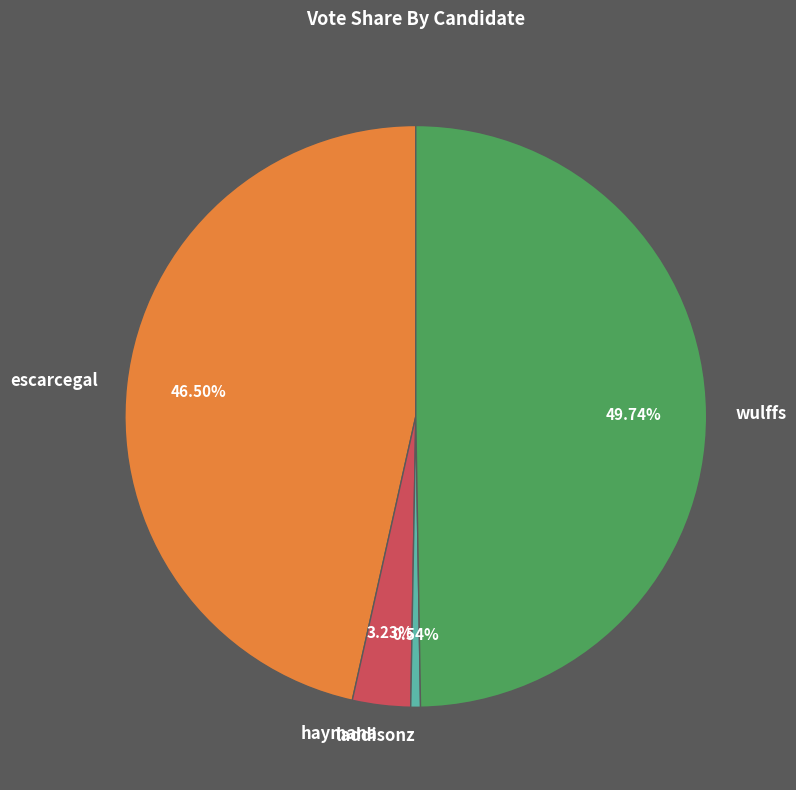

Is escarcegal the majority of the pie?

No